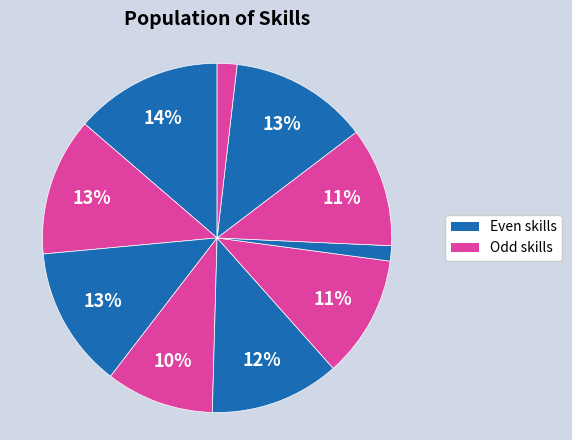

Rank the categories by value from highest to lowest.

t00, t02, t08, t01, t04, t05, t07, t03, t09, t06